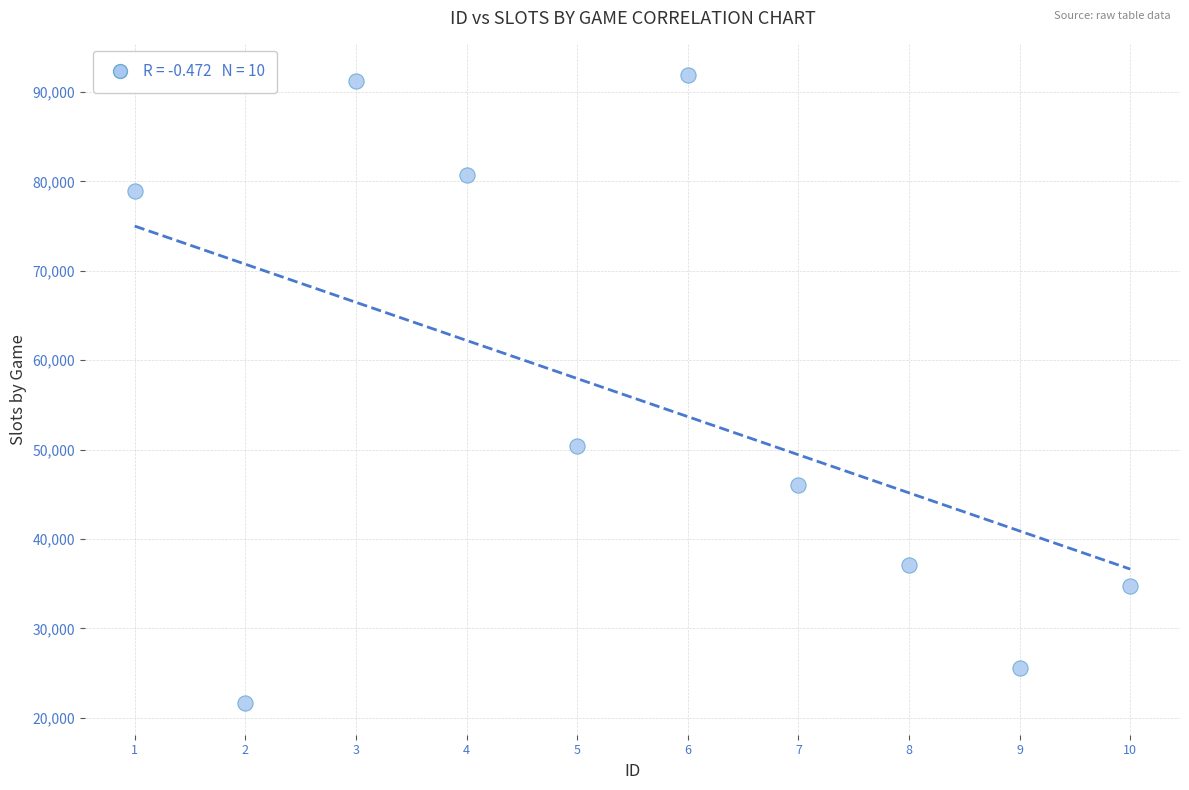

What Y value in the scatter plot is closest to 56767?

50354